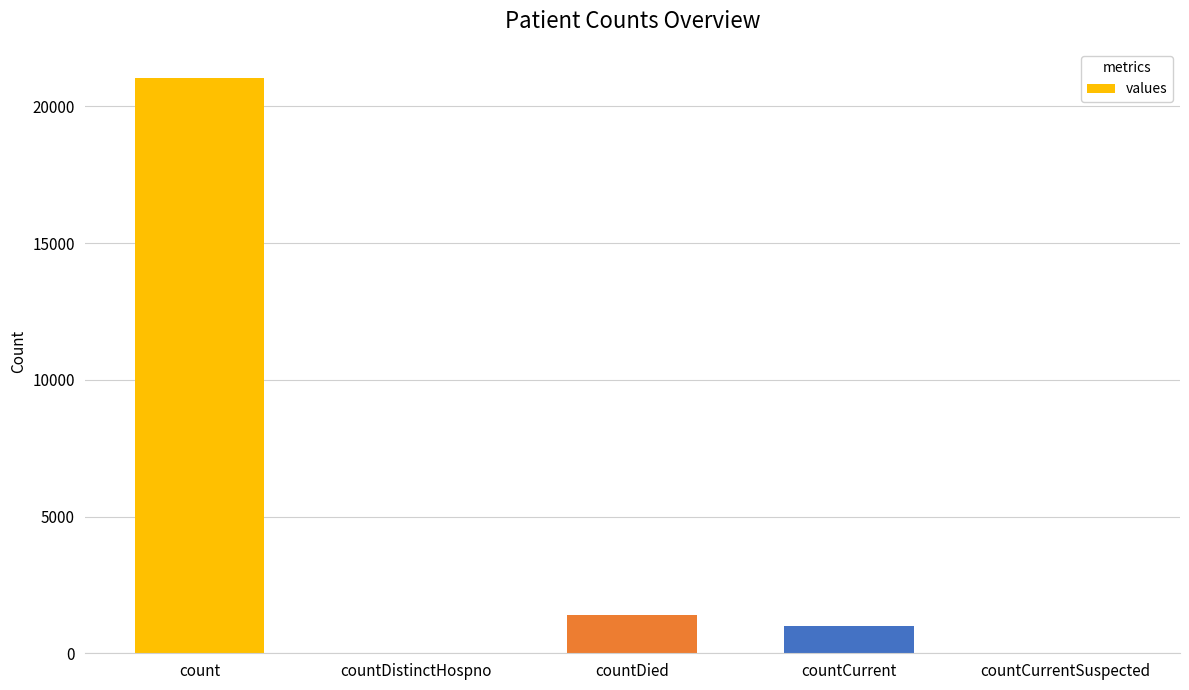

The chart shows a value of 32241 at count. True or false?

False